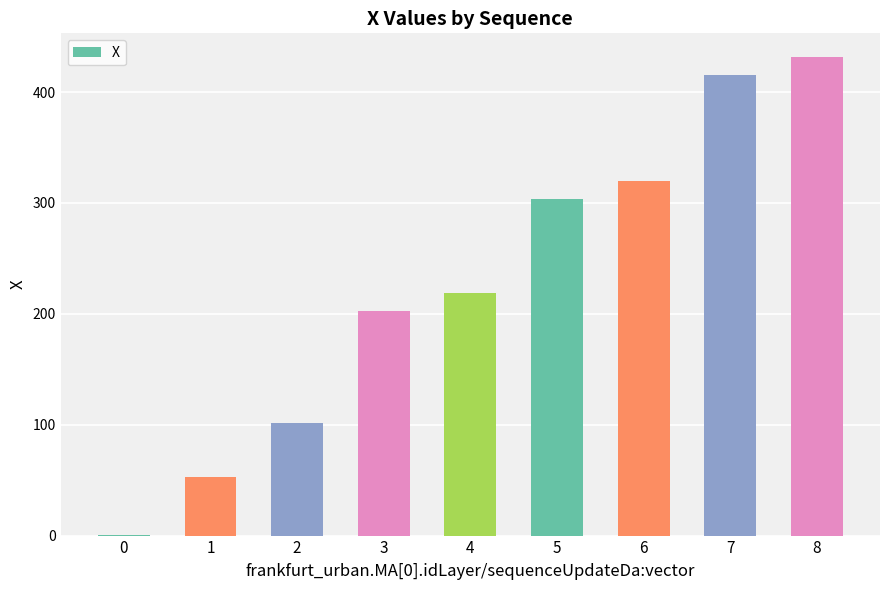

True or false: the data shows 650.3 at 7.

False